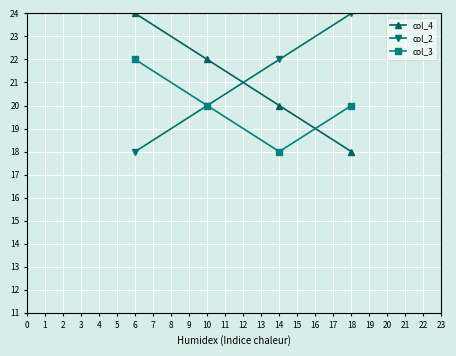

What is the approximate value of col_3 at 14?

18